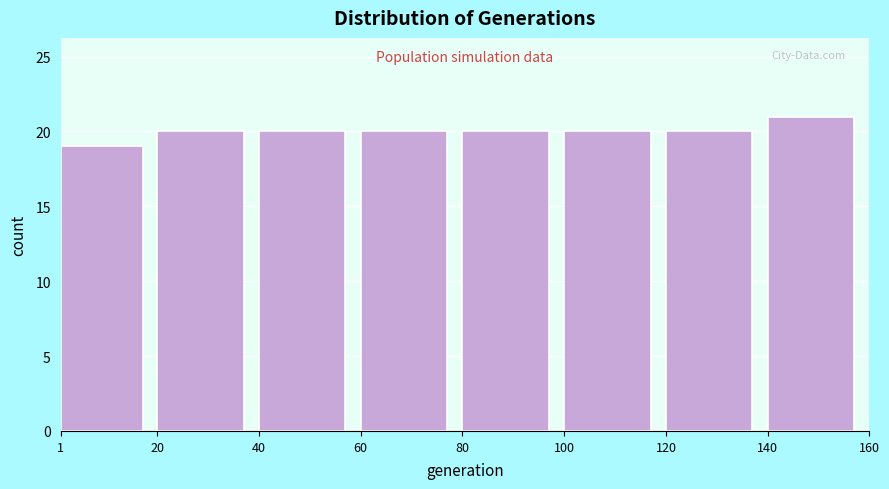

Over which range of the x-axis is the bar tallest?

140 to 160